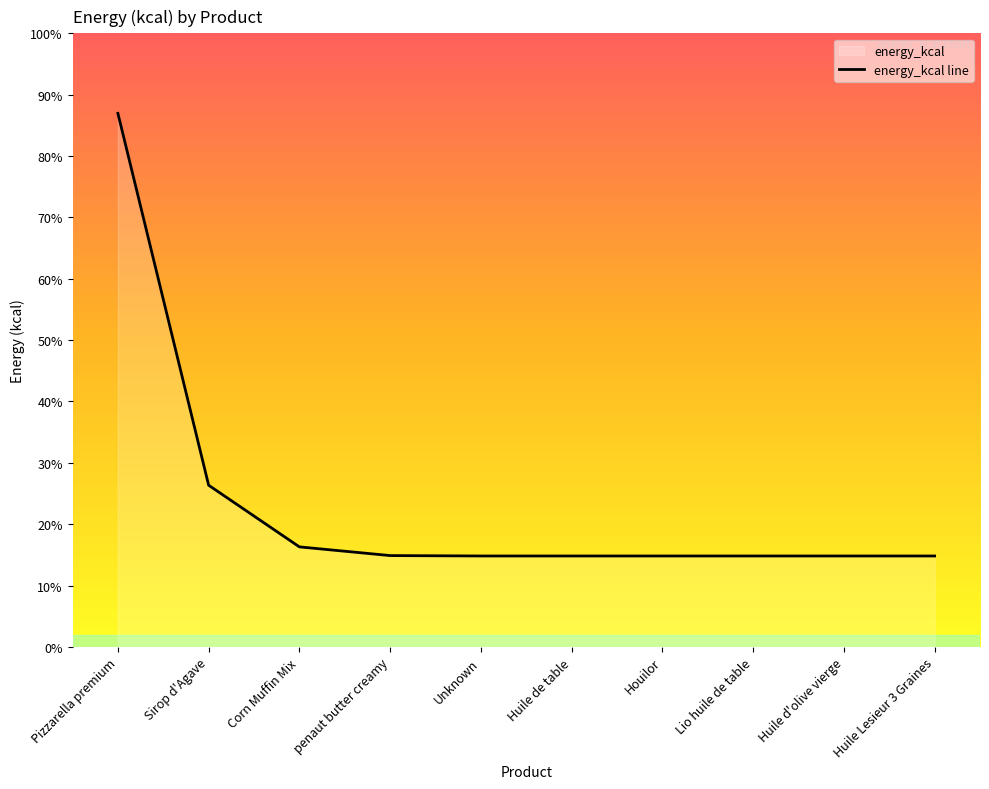

What is the label of the 1st point from the left?

Pizzarella premium